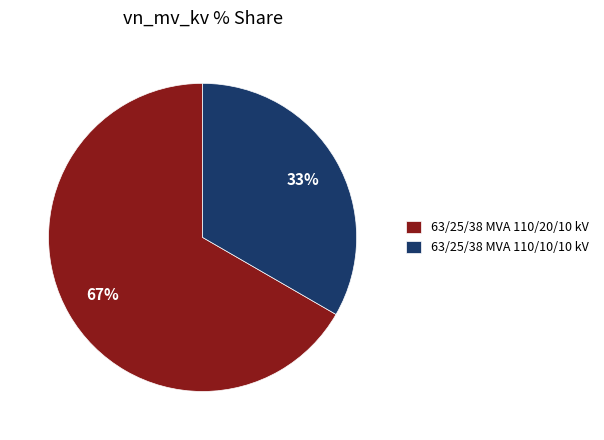

To the nearest percent, what is the combined percentage of 63/25/38 MVA 110/10/10 kV and 63/25/38 MVA 110/20/10 kV?

100%